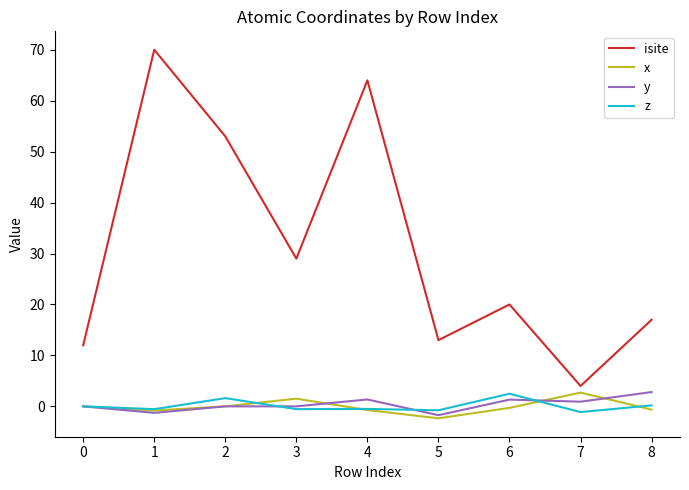

Between 0 and 4, which series saw the biggest shift?

isite